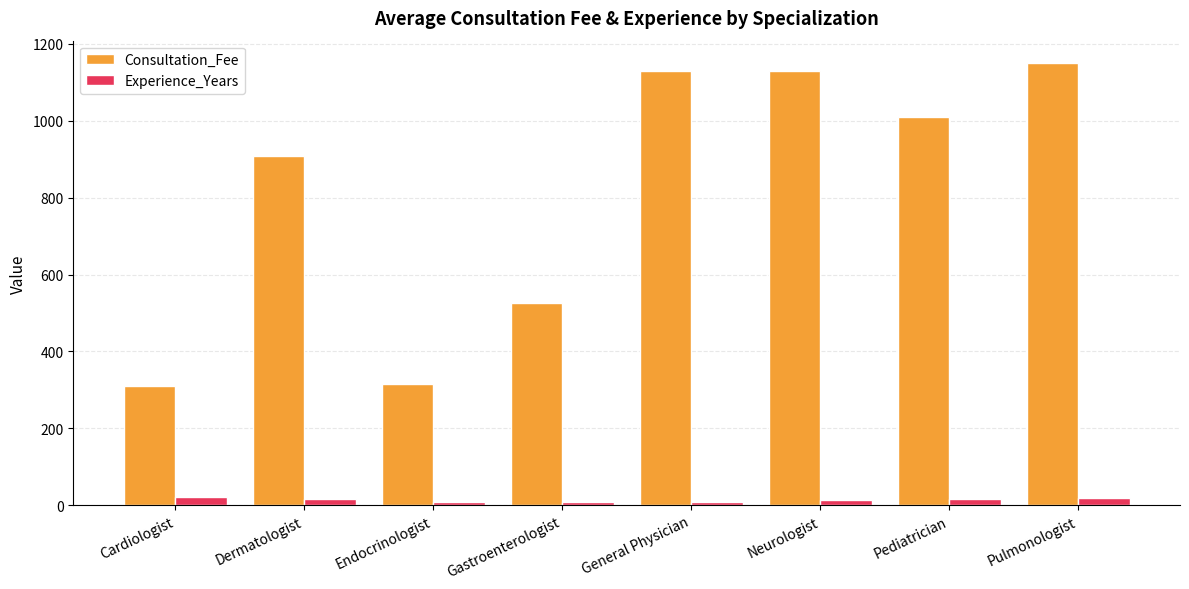

Which series has the widest spread of values?

Consultation_Fee